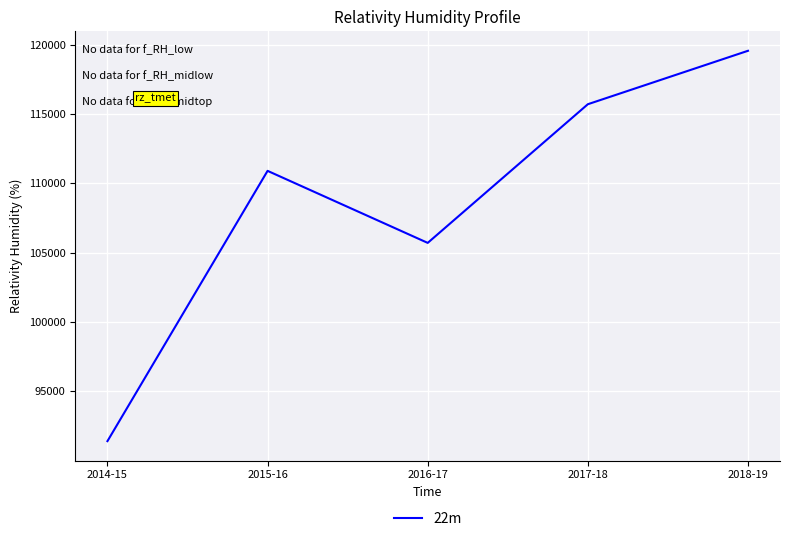

What is the maximum value shown in the chart?

119559